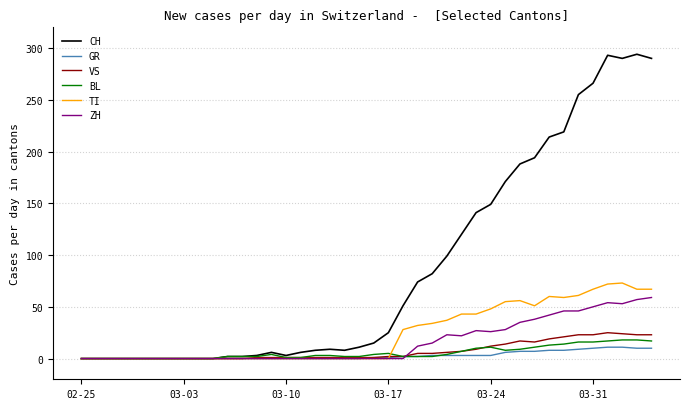

Which series has the largest total across all categories?

CH